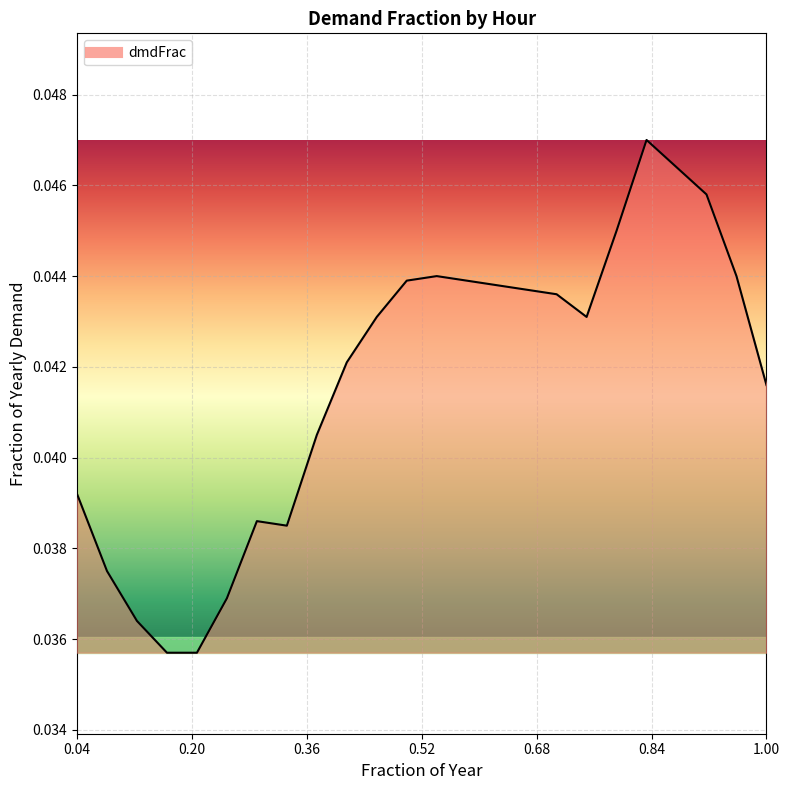

How many categories are shown in the chart?

24